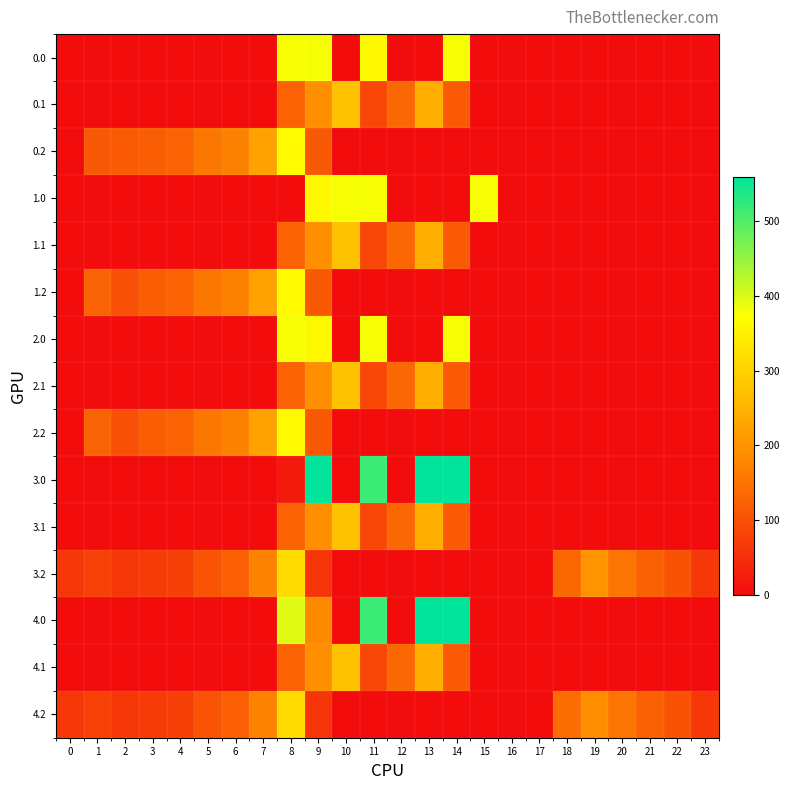

How many data points does each series have?

24